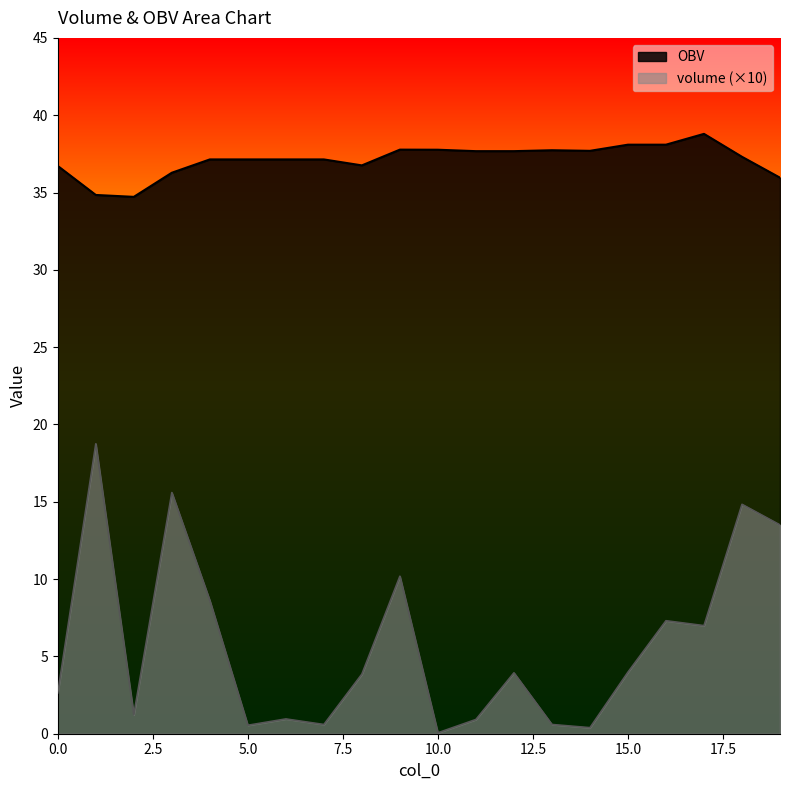

True or false: OBV and volume intersect in this chart.

False